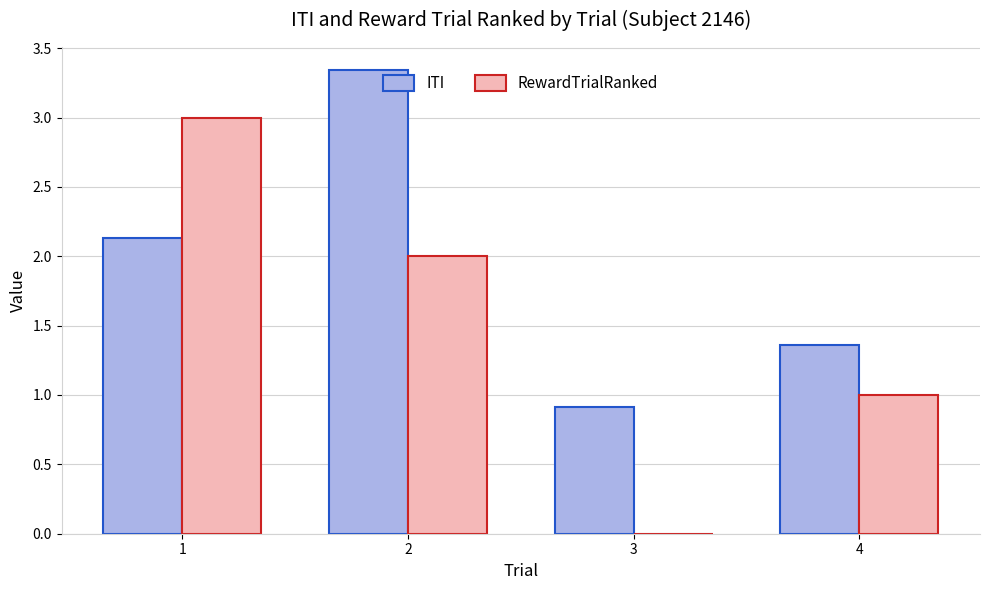

Is it true that ITI equals 2.1 at 1?

True